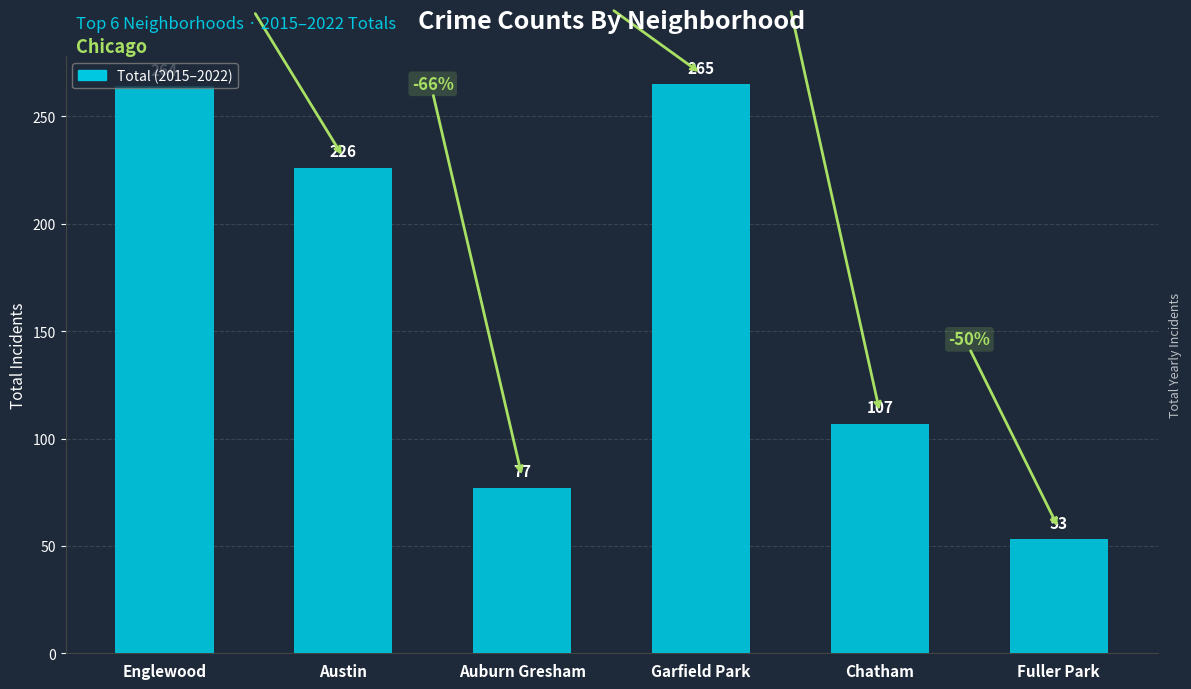

Reading left to right, extract all data points from this chart.

Englewood=264	Austin=226	Auburn Gresham=77	Garfield Park=265	Chatham=107	Fuller Park=53